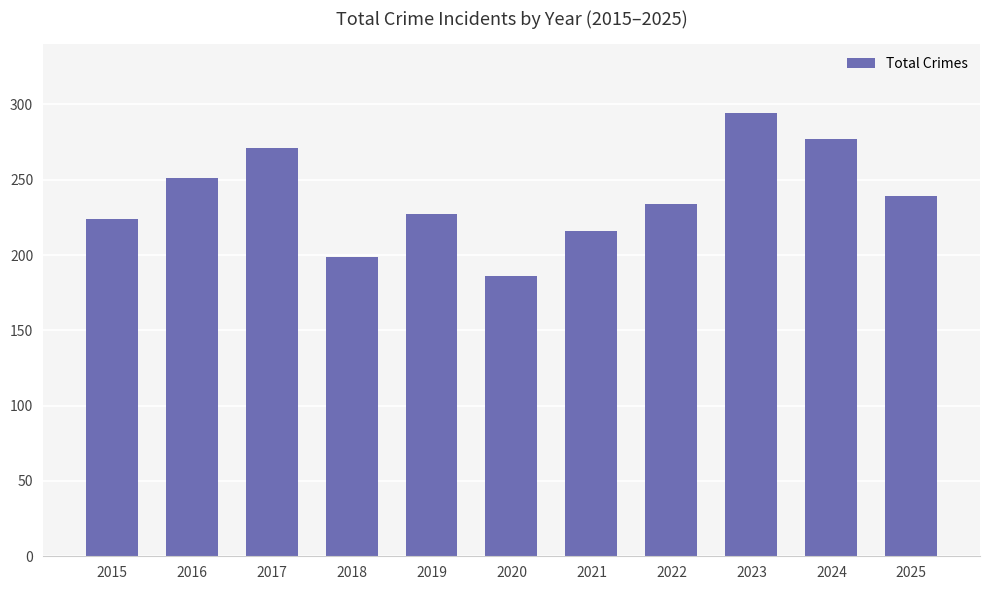

What is the difference between the second highest and minimum values?

91